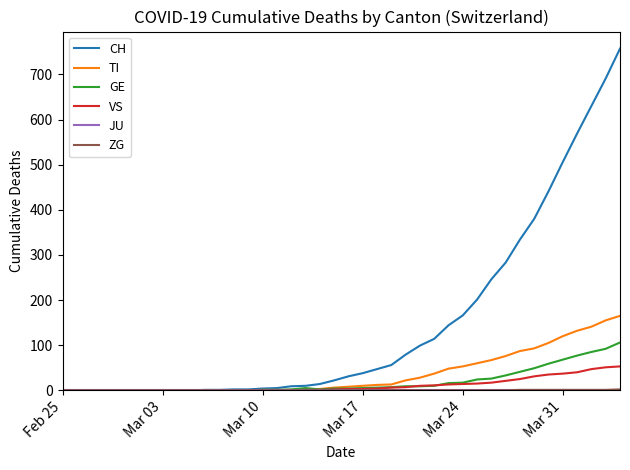

Which series has the widest spread of values?

CH